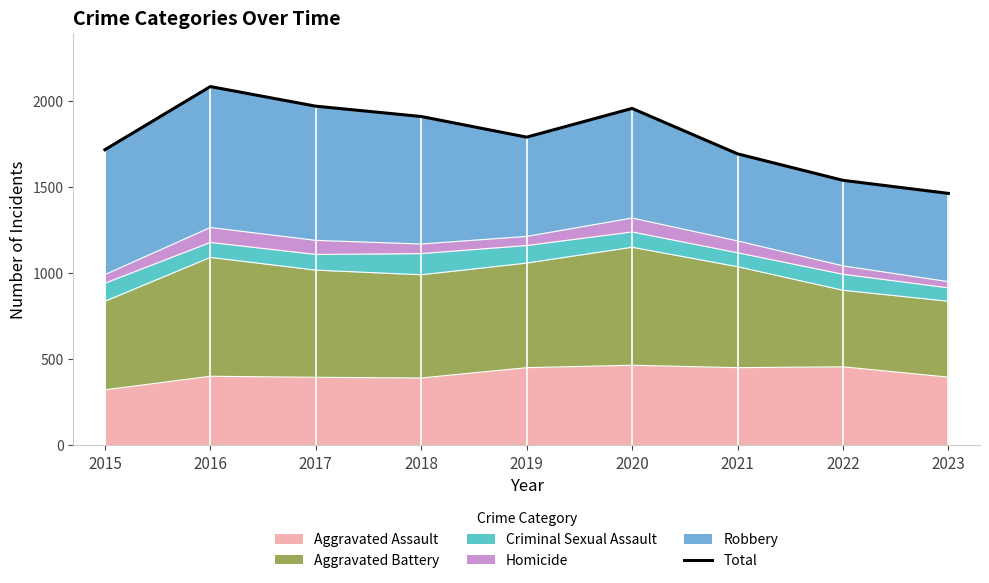

Does the chart display data point markers on the line(s)?

No